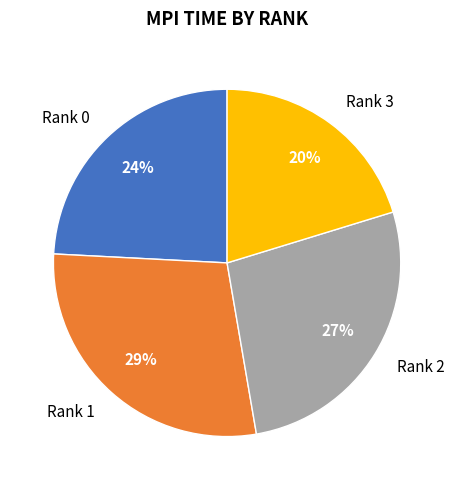

How many segments does this pie chart have?

4